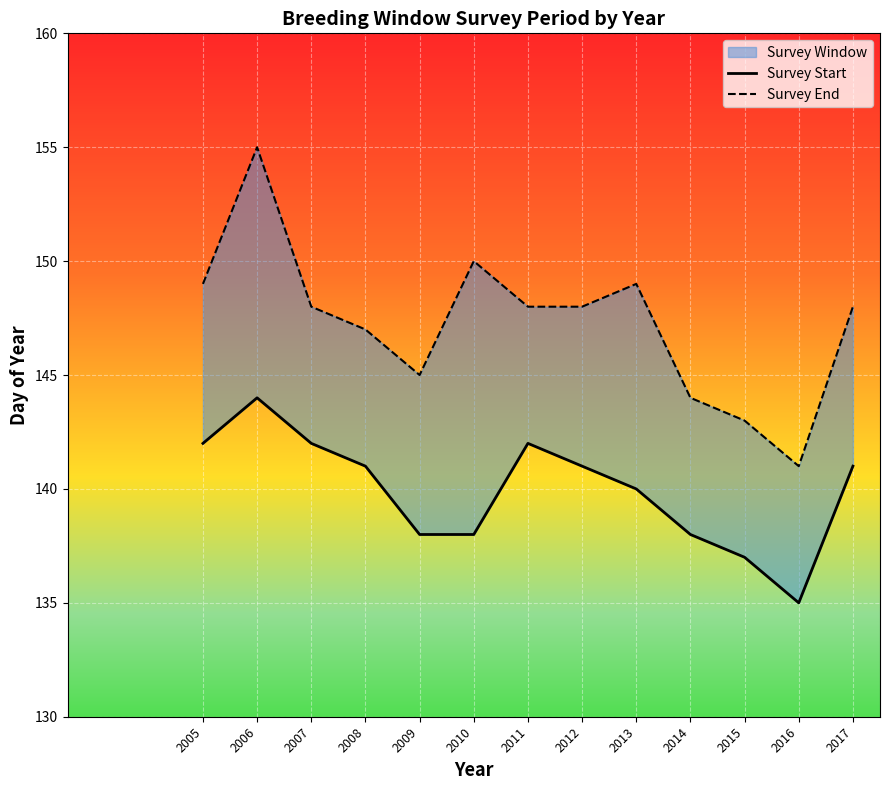

What is the total value across all series at 2009?

283